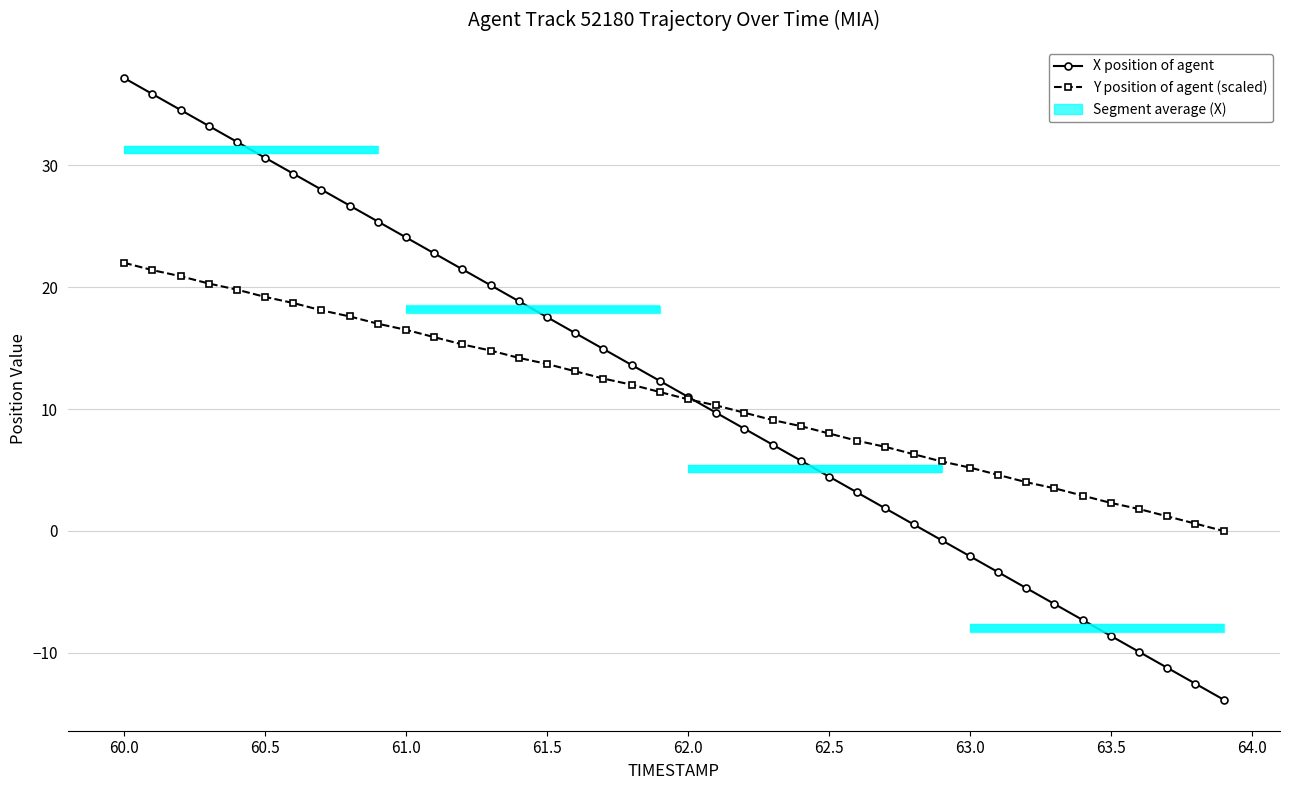

Reading left to right, extract all data points from this chart.

X position of agent: 37.2	35.8	34.5	33.2	31.9	30.6	29.3	28.0	26.7	25.4	24.1	22.8	21.5	20.2	18.8	17.5	16.2	14.9	13.6	12.3	11.0	9.7	8.4	7.1	5.8	4.5	3.2	1.9	0.5	-0.8	-2.1	-3.4	-4.7	-6.0	-7.3	-8.6	-9.9	-11.2	-12.5	-13.8
Y position of agent (scaled): 22.0	21.4	20.9	20.3	19.8	19.2	18.7	18.1	17.6	17.0	16.5	15.9	15.3	14.8	14.2	13.7	13.1	12.5	12.0	11.4	10.8	10.3	9.7	9.1	8.6	8.0	7.4	6.9	6.3	5.7	5.2	4.6	4.0	3.5	2.9	2.3	1.8	1.2	0.6	0.0